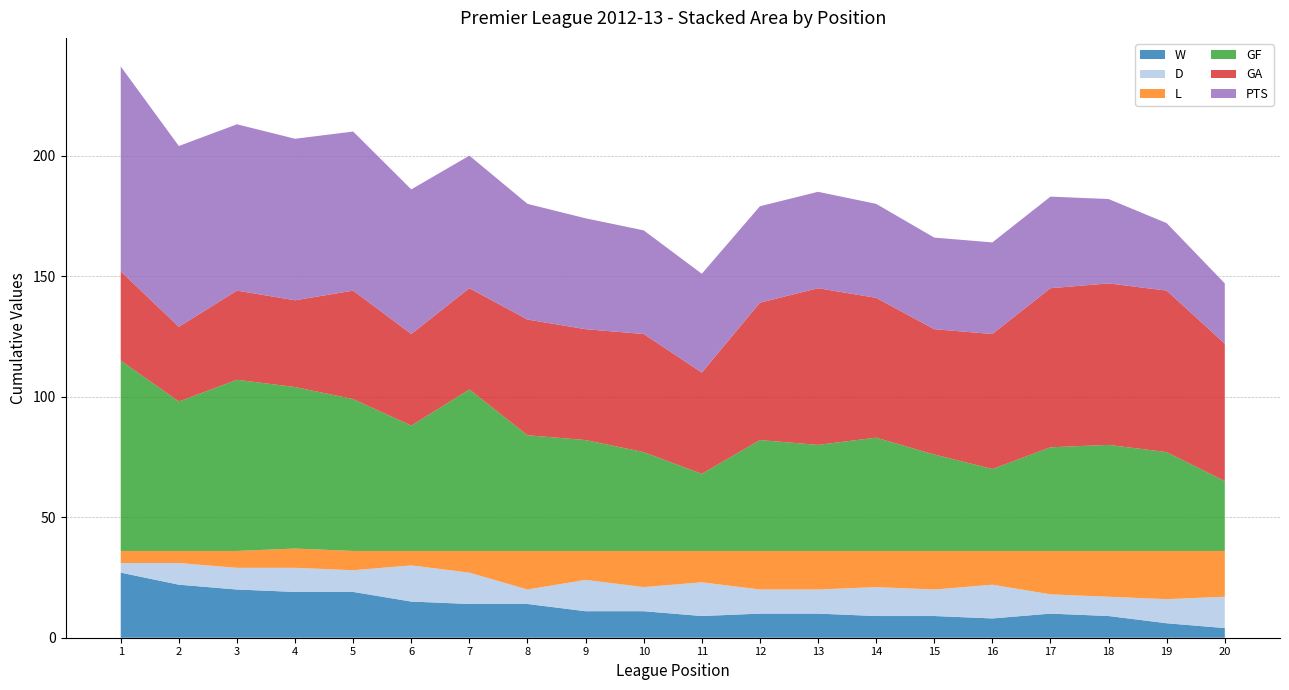

Reading left to right, transcribe all the data shown in this chart.

W: 27	22	20	19	19	15	14	14	11	11	9	10	10	9	9	8	10	9	6	4
D: 4	9	9	10	9	15	13	6	13	10	14	10	10	12	11	14	8	8	10	13
L: 5	5	7	8	8	6	9	16	12	15	13	16	16	15	16	14	18	19	20	19
GF: 79	62	71	67	63	52	67	48	46	41	32	46	44	47	40	34	43	44	41	29
GA: 37	31	37	36	45	38	42	48	46	49	42	57	65	58	52	56	66	67	67	57
PTS: 85	75	69	67	66	60	55	48	46	43	41	40	40	39	38	38	38	35	28	25